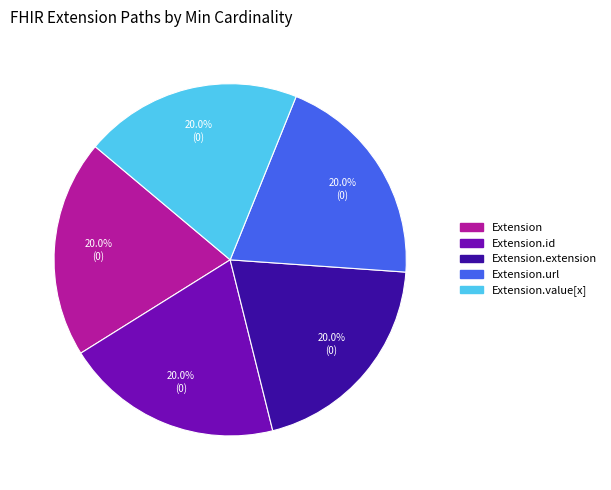

Does any single category account for the majority?

No